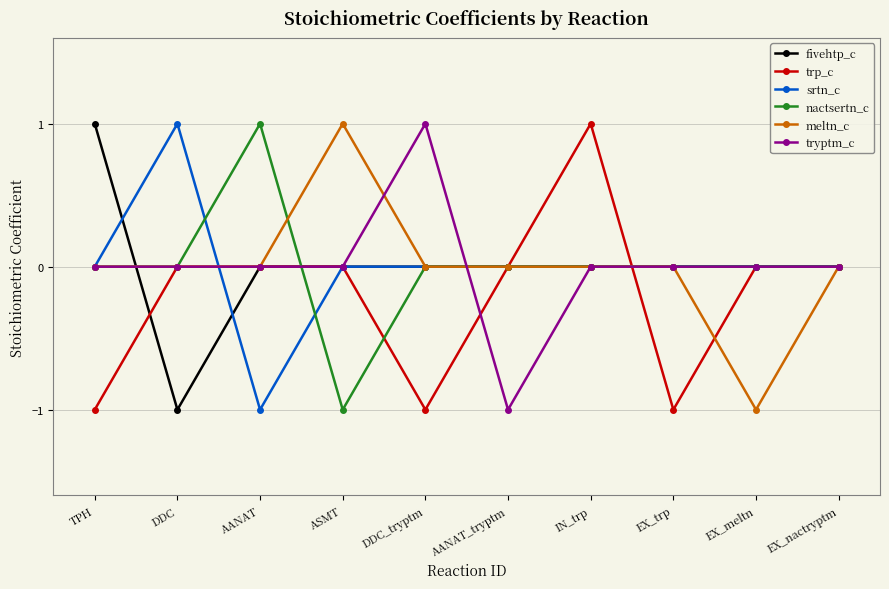

How many data points does each series have?

10